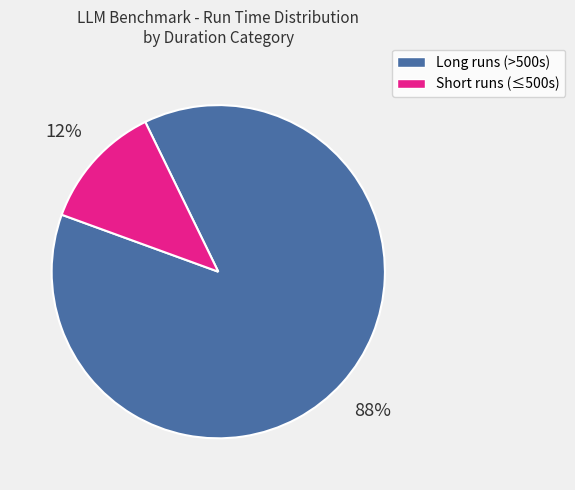

How many segments does this pie chart have?

2